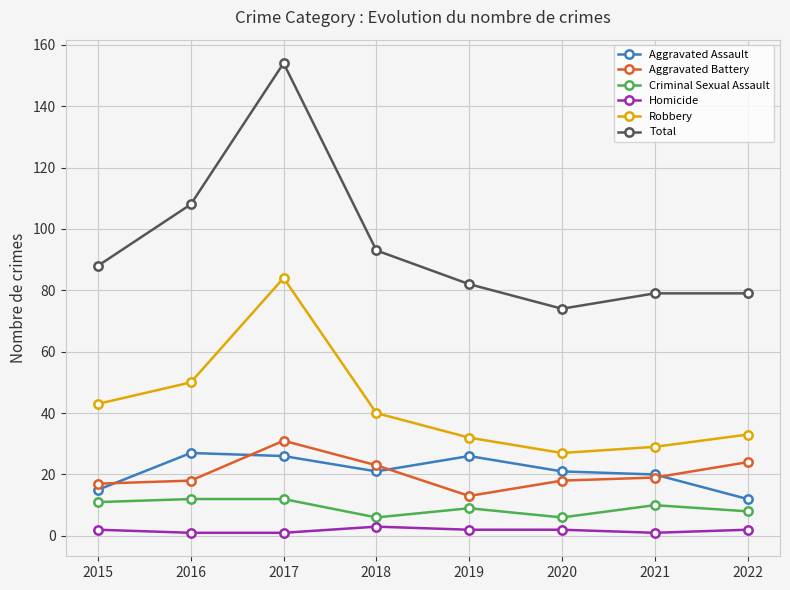

What are all the series names shown in the legend?

Aggravated Assault, Aggravated Battery, Criminal Sexual Assault, Homicide, Robbery, Total